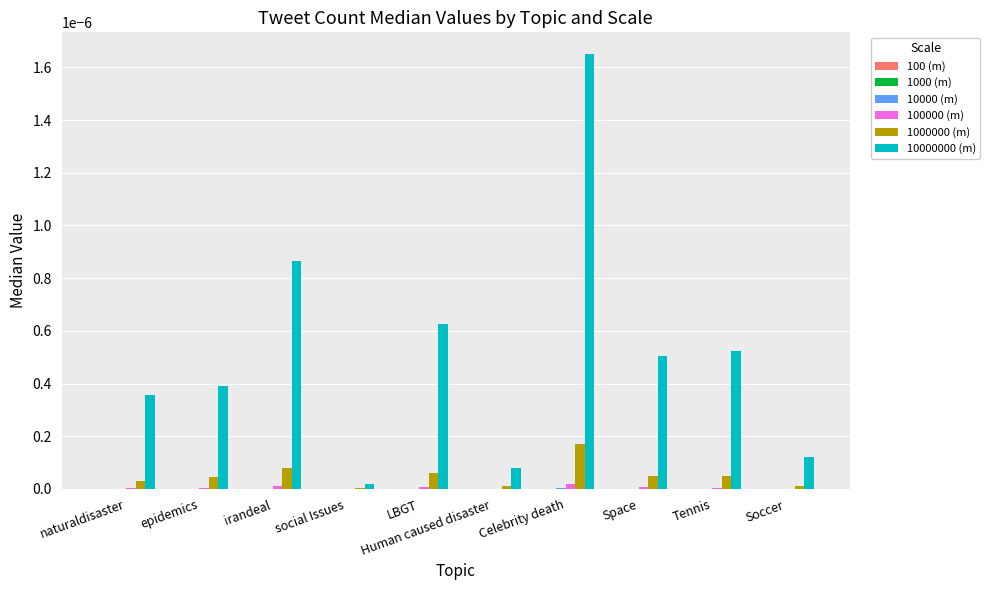

At which category does the chart reach its peak across all series?

Celebrity death